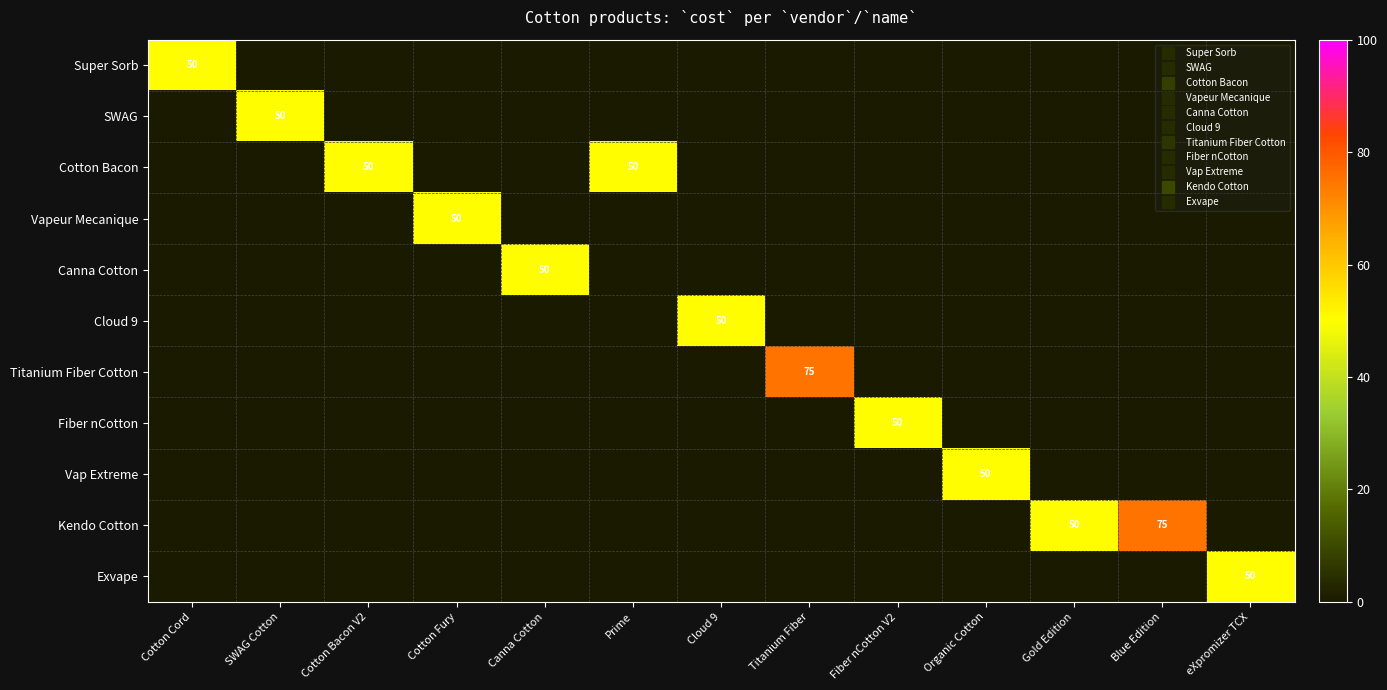

True or false: SWAG has a value of -16 at Gold Edition.

False